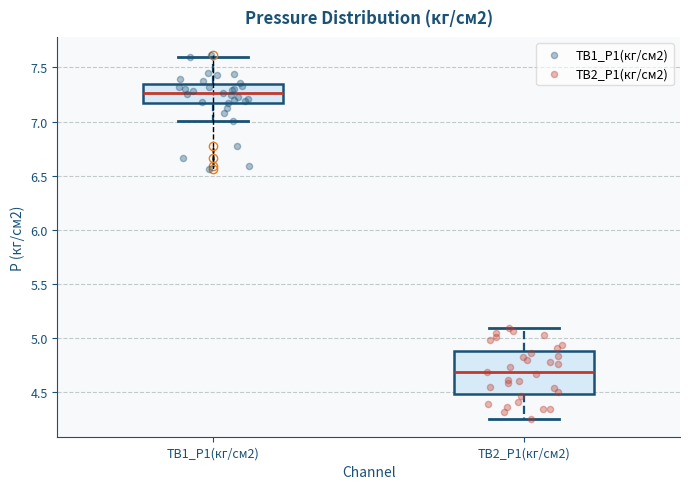

Which box is the tallest, from its lower edge to its upper edge?

ТВ2_P1(кг/см2)